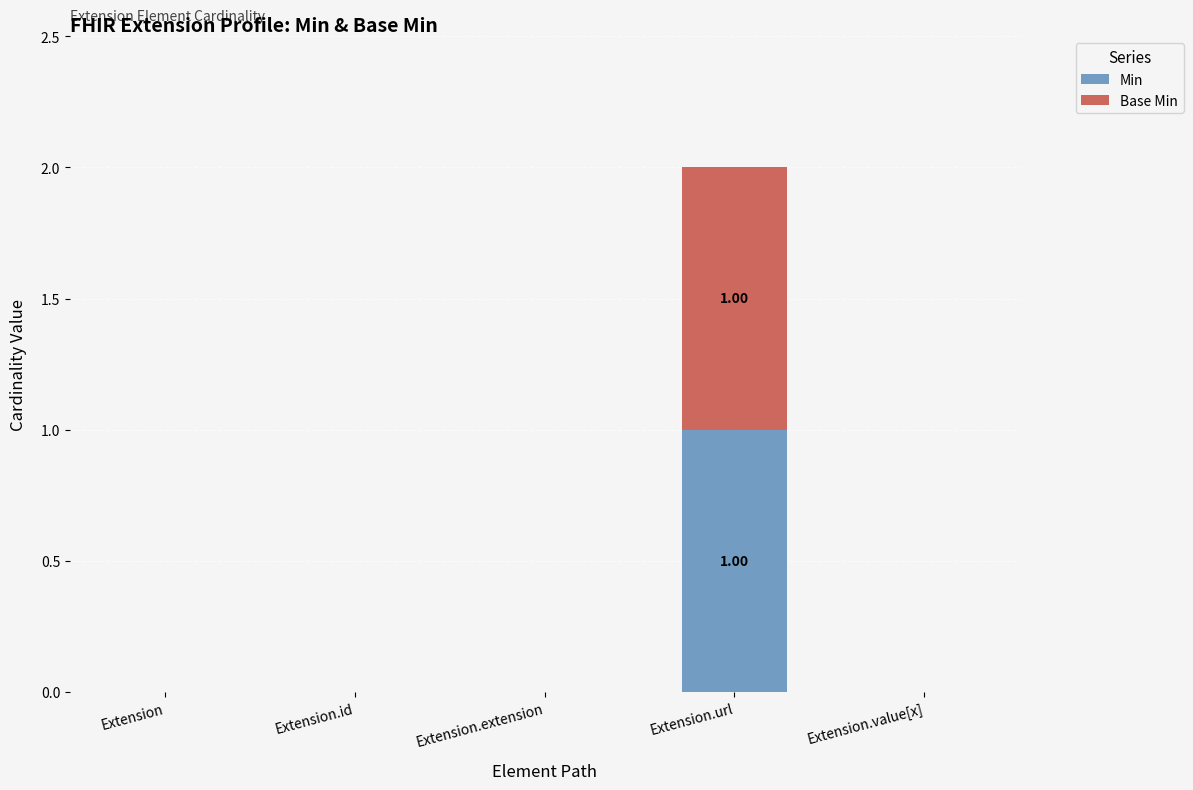

How many series are shown in this chart?

2